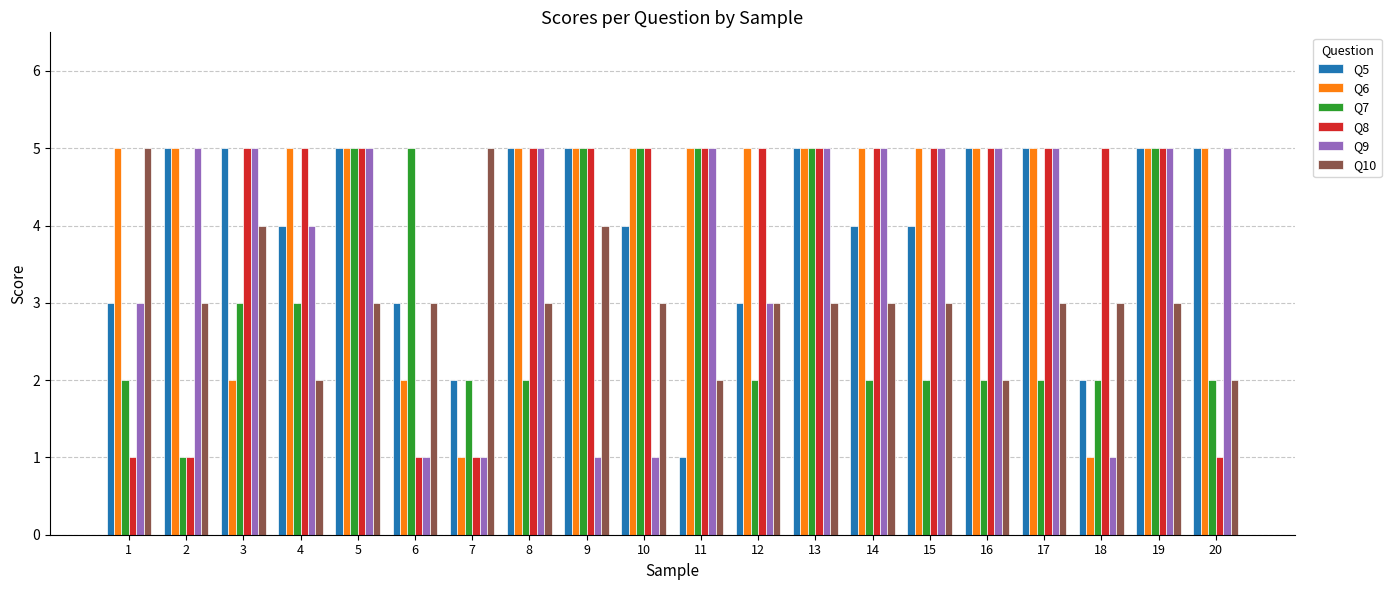

Which series has the largest total across all categories?

Q6